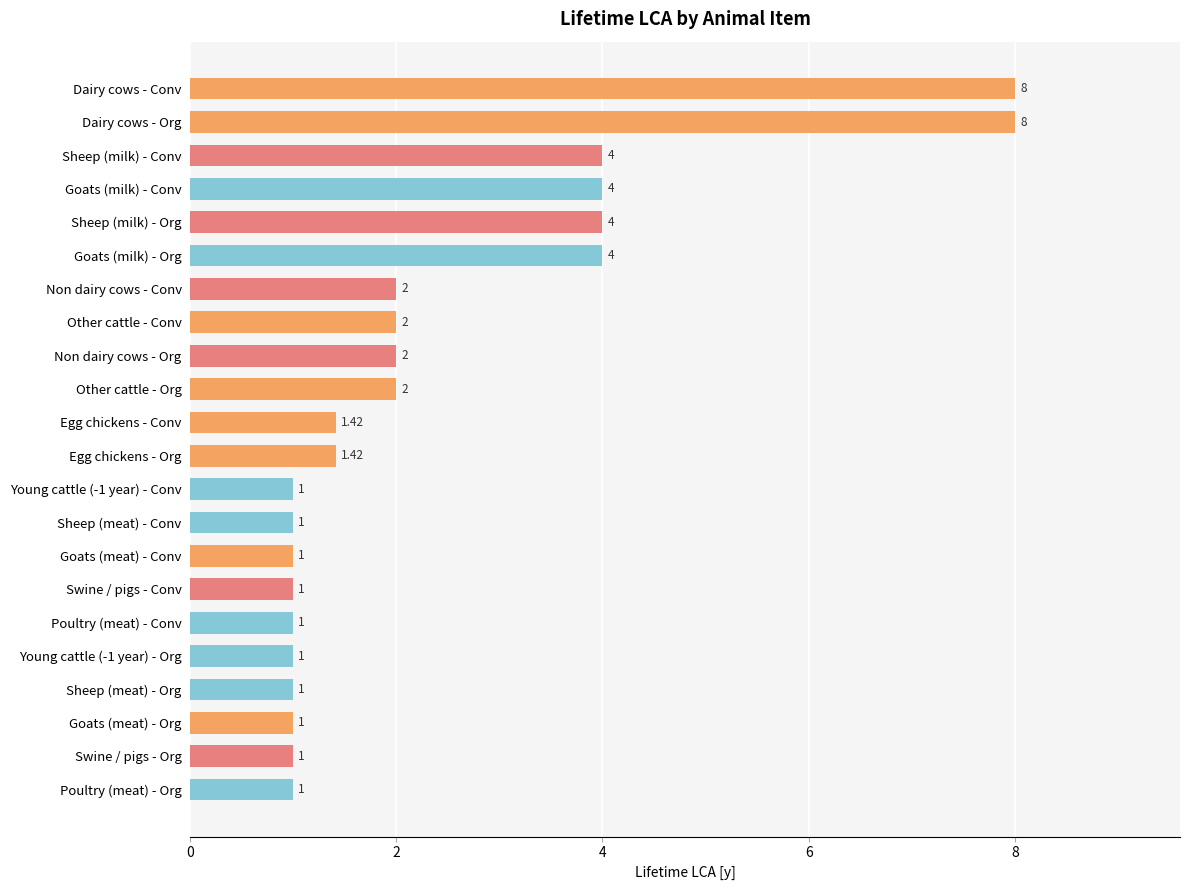

What is the change in value from Non dairy cows - Org to Young cattle (-1 year) - Conv?

-1.0